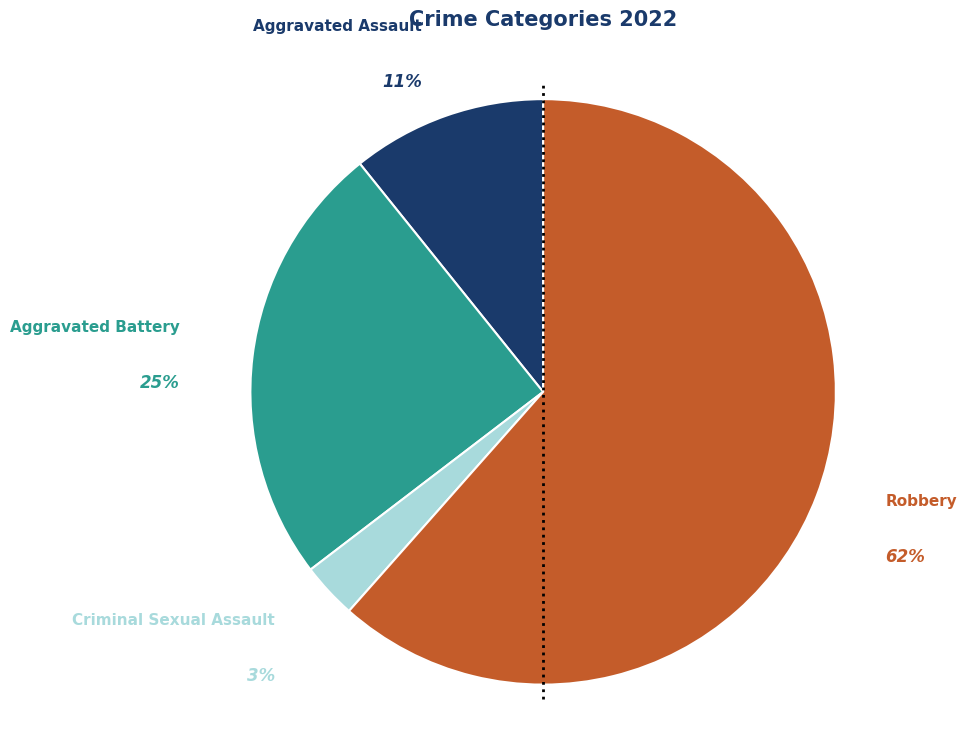

To the nearest percent, what percentage of the pie is Aggravated Battery?

25%